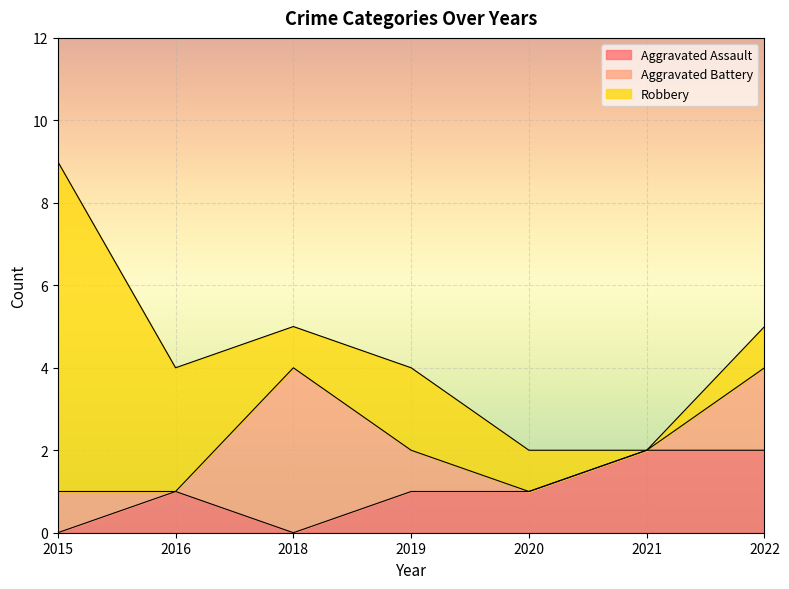

What is the maximum value shown in the chart?

8